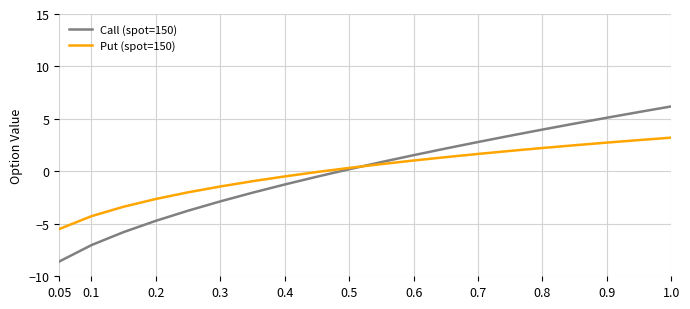

What is the smallest value displayed?

-8.6